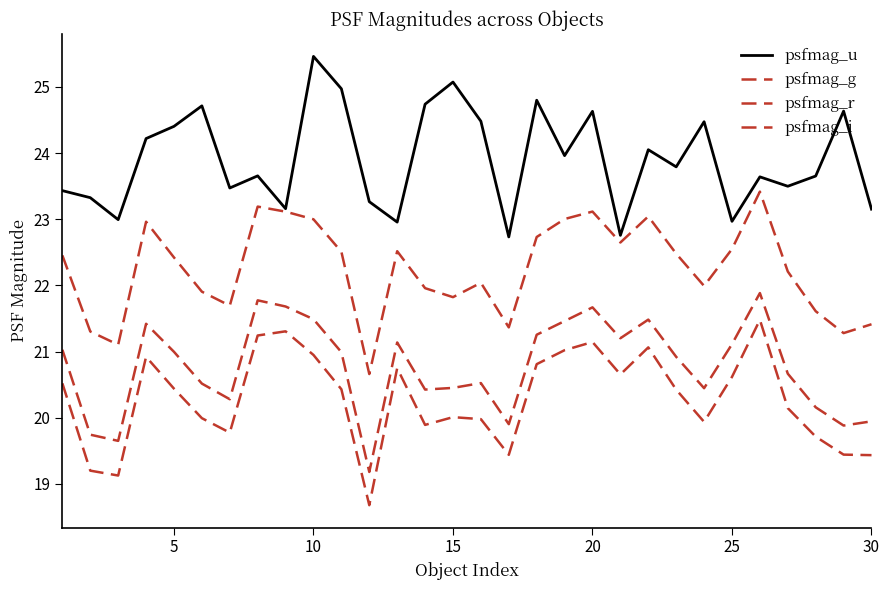

Does the chart display data point markers on the line(s)?

No